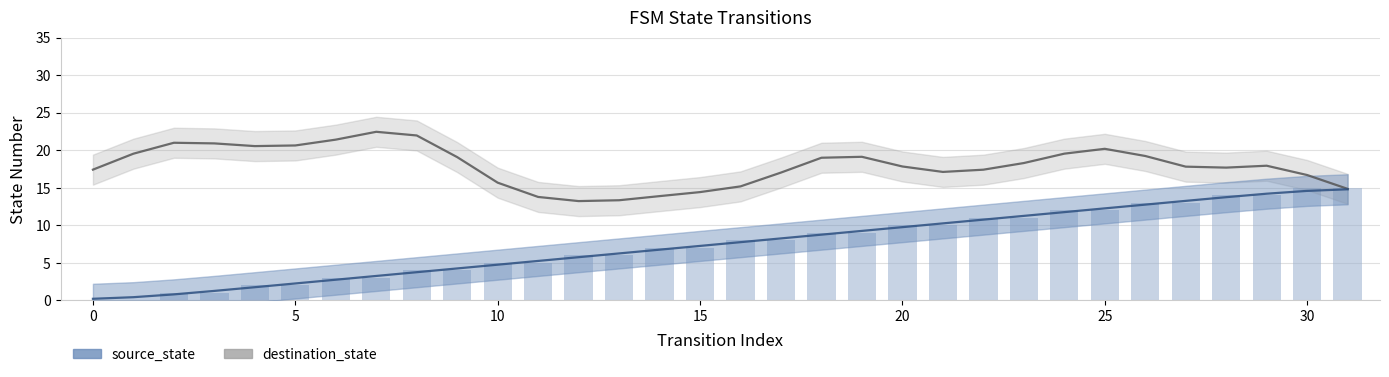

What is the change in value from 0 to 5?

+2